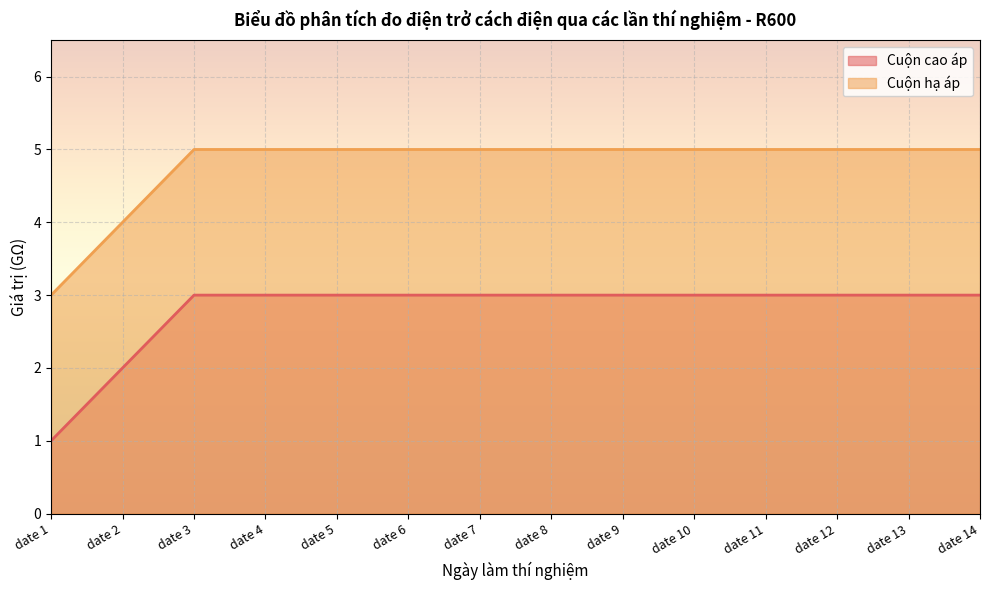

At which category does the chart reach its peak across all series?

date 3